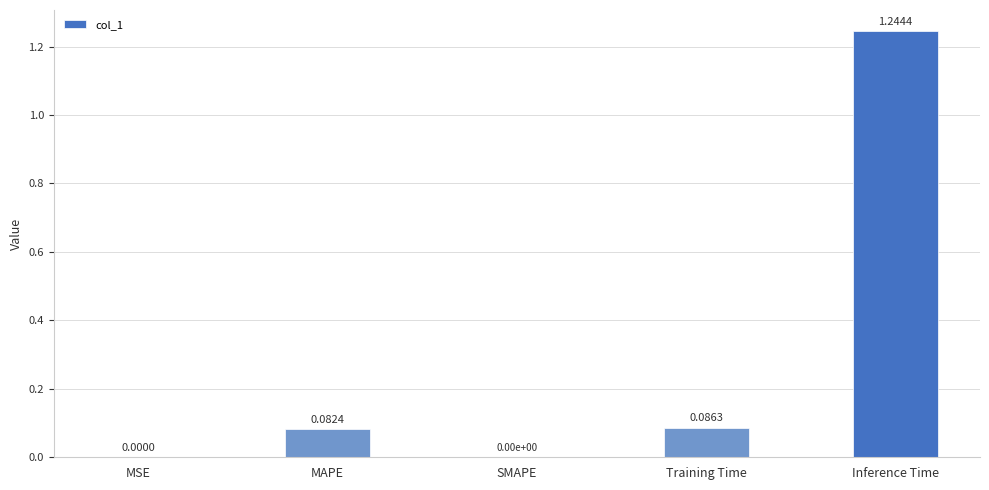

What is the change in value from SMAPE to Inference Time?

+1.2